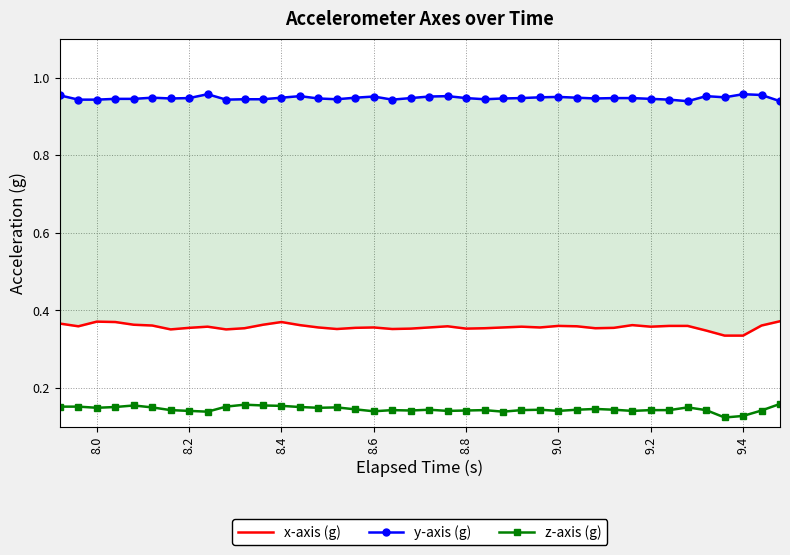

Which series has the widest spread of values?

x-axis (g)